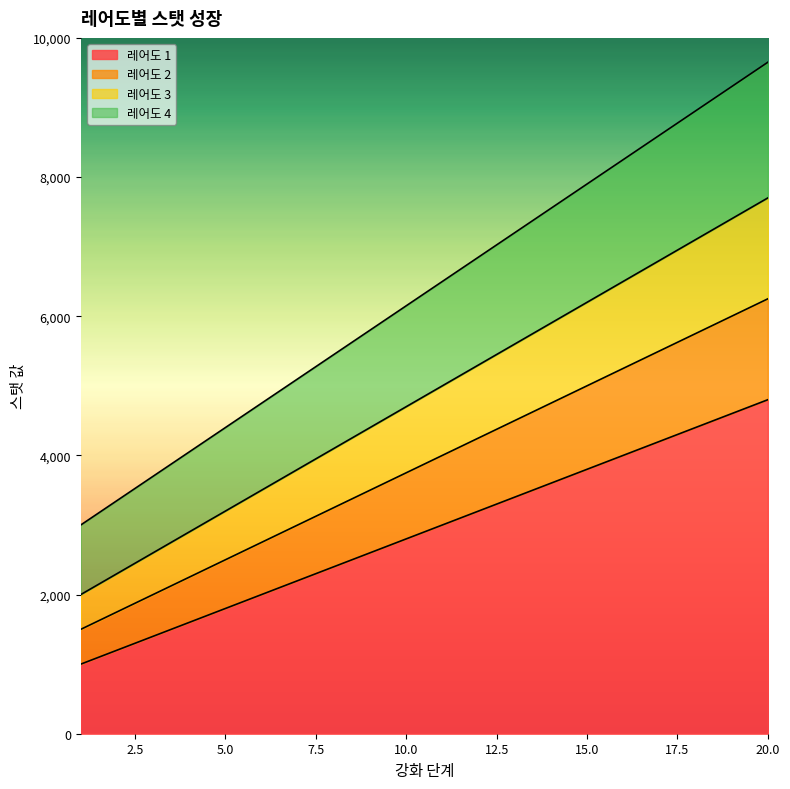

True or false: 레어도 3 has a value of 3500 at 6.

True